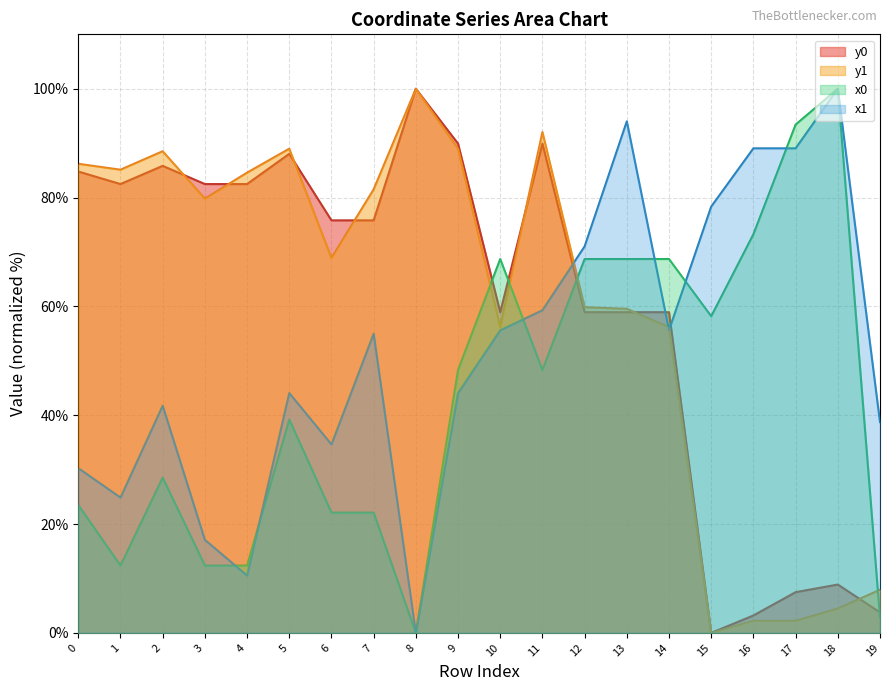

Is the value of y1 at 18 greater than the value of x0 at 15?

No